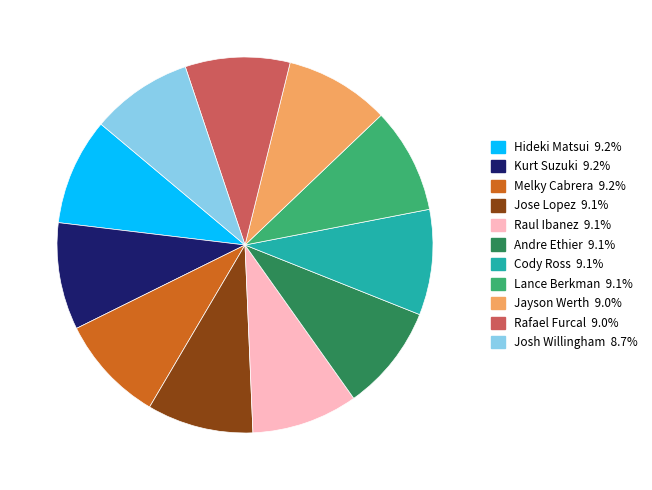

The Kurt Suzuki slice represents 9% of the pie. True or false?

True